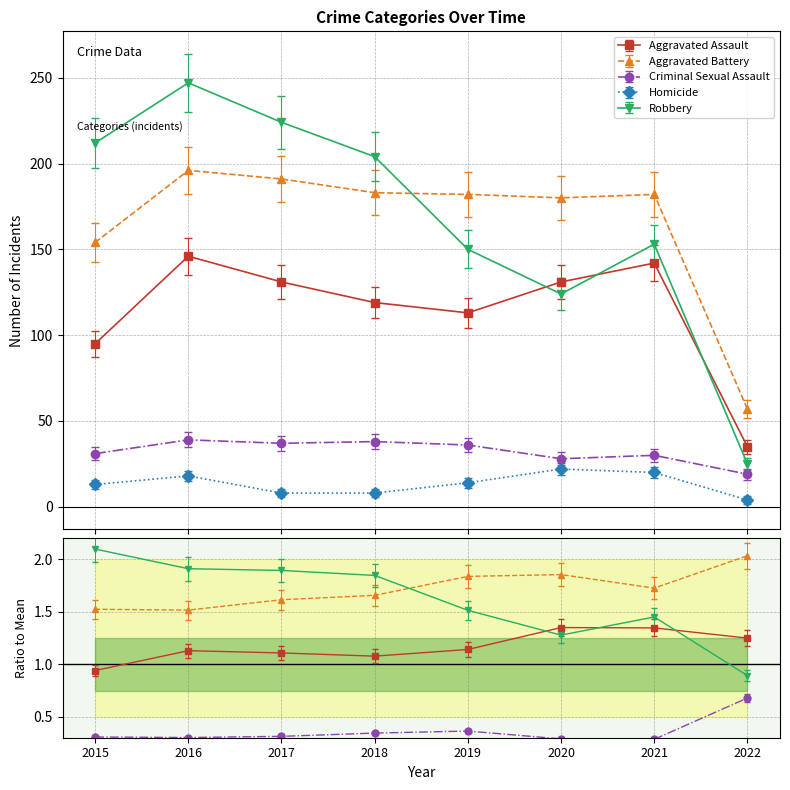

True or false: Aggravated Battery and Homicide intersect in this chart.

False